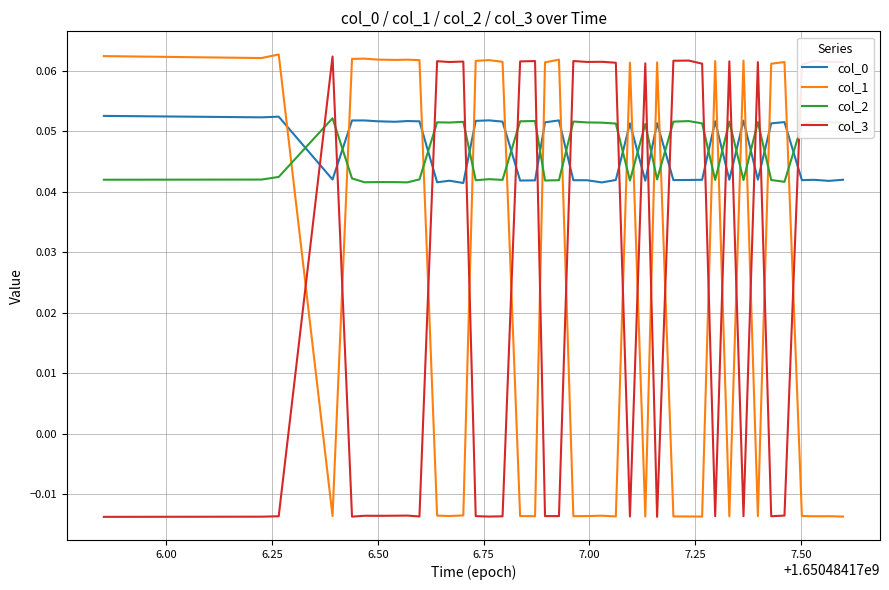

True or false: col_0 and col_3 cross at least once.

True